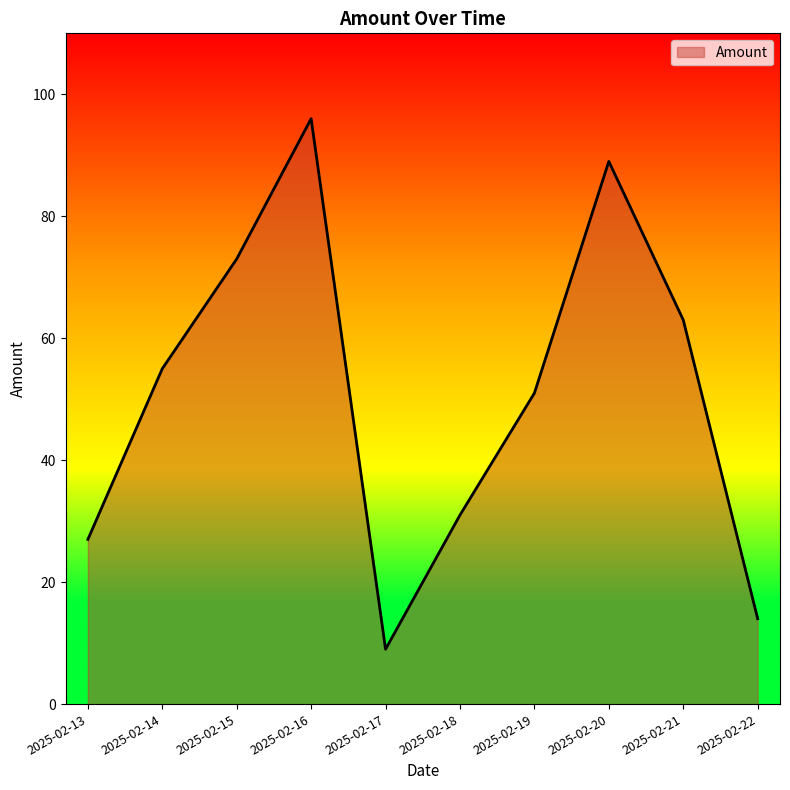

Reading right to left, list all the values displayed in this chart.

2025-02-22=14	2025-02-21=63	2025-02-20=89	2025-02-19=51	2025-02-18=31	2025-02-17=9	2025-02-16=96	2025-02-15=73	2025-02-14=55	2025-02-13=27